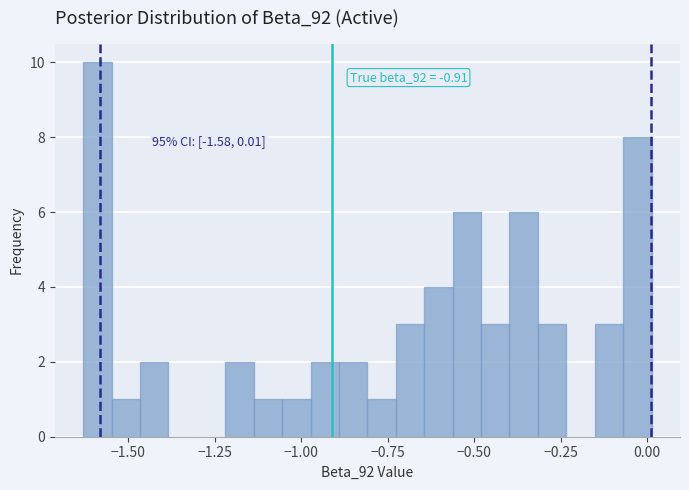

Read against the x-axis, roughly where is the centre of the tallest bar?

-1.60